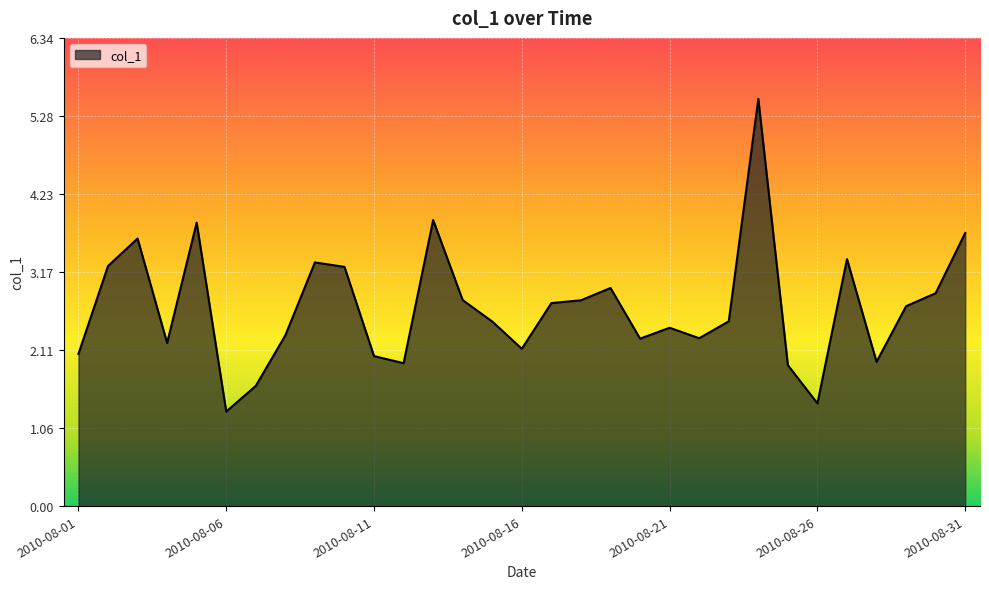

What is the difference between the maximum and minimum values?

4.2